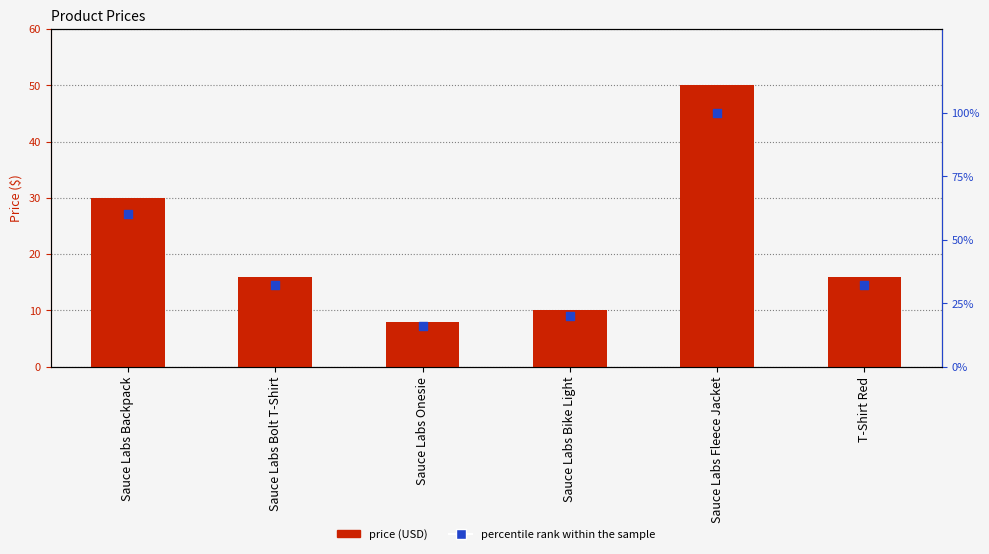

Which series contains the lowest Y value?

price